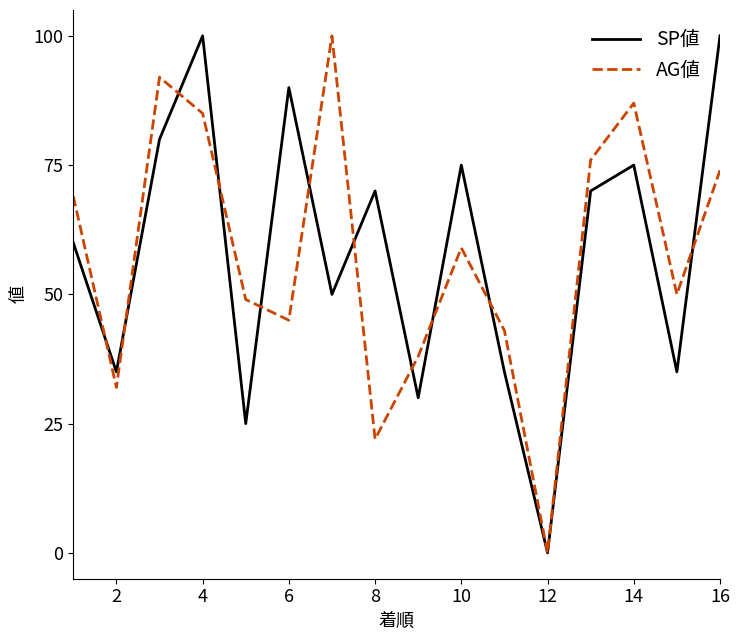

What is the greatest value displayed?

100